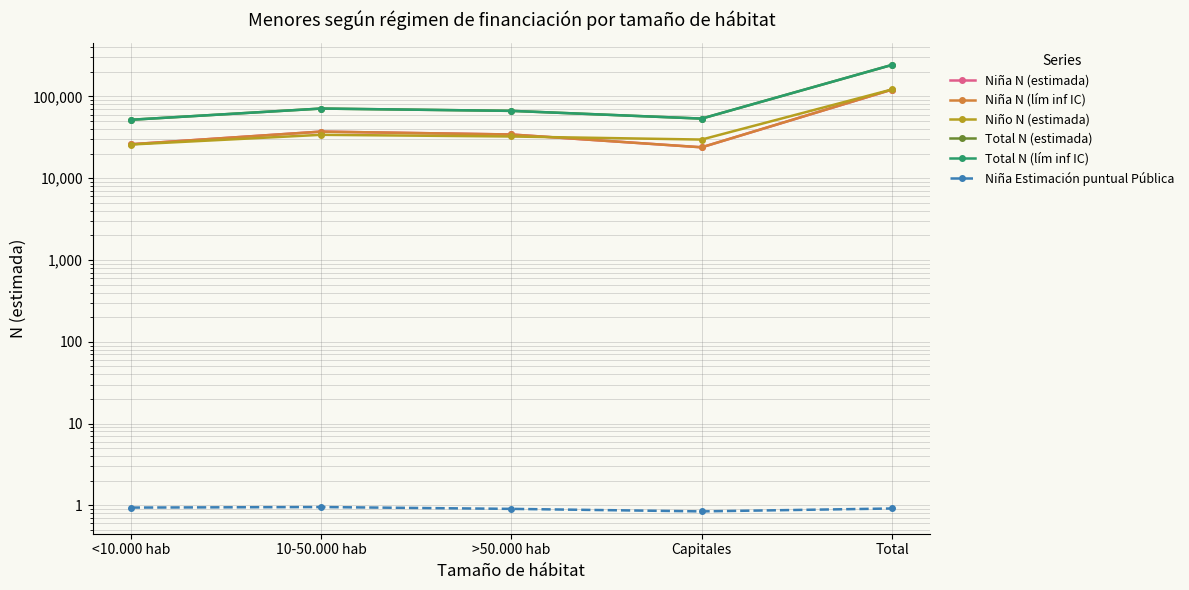

What is the difference between the maximum and minimum values in the Niña N (lím inf IC) series?

97523.0